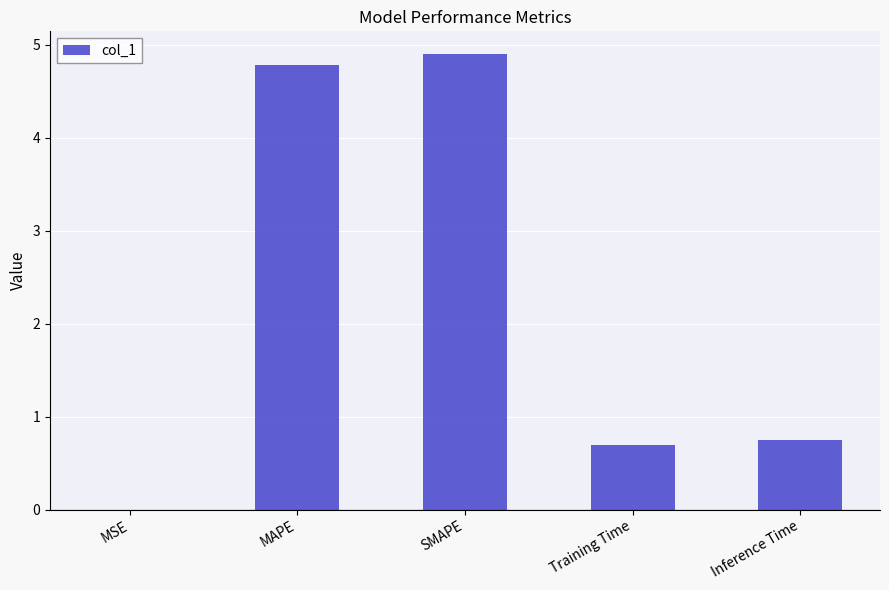

Between Inference Time and MAPE, which is larger?

MAPE